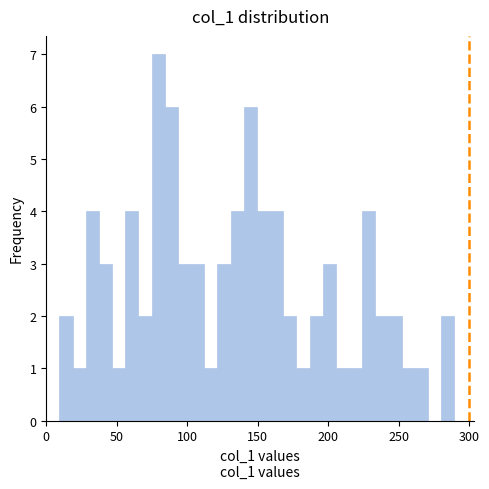

Read against the x-axis, roughly where is the centre of the tallest bar?

80